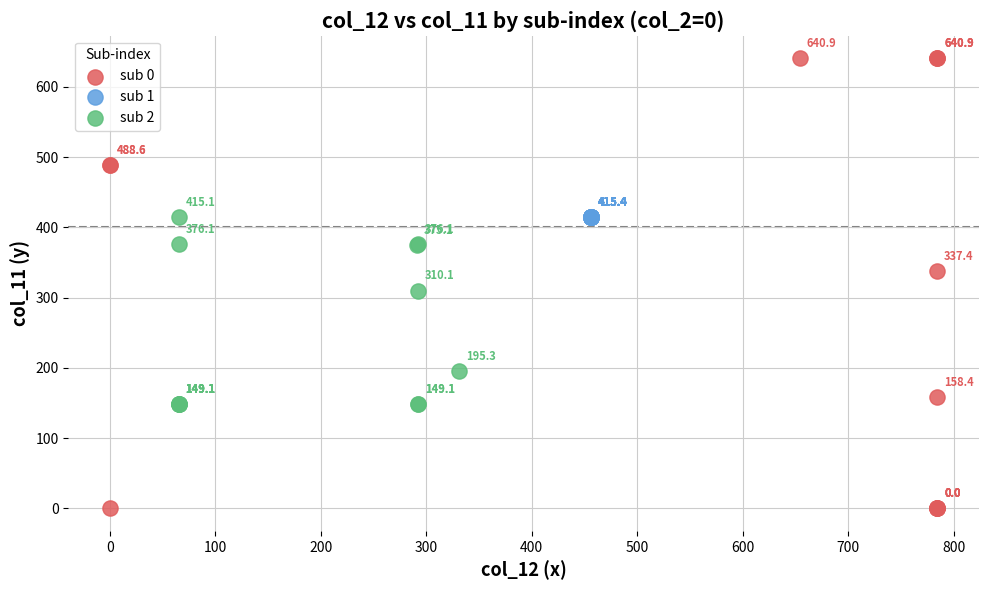

Which series contains the lowest Y value?

sub 0